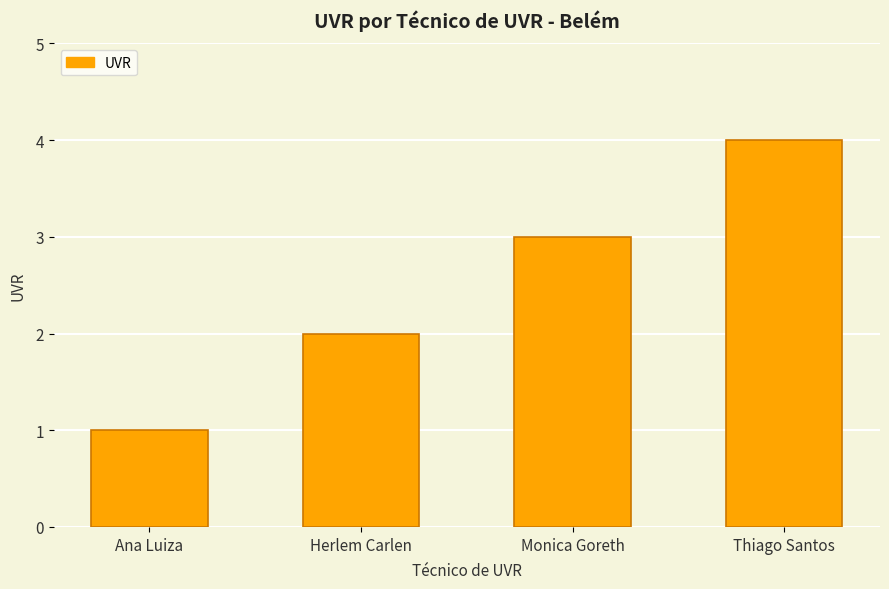

What is the approximate value at Ana Luiza?

1